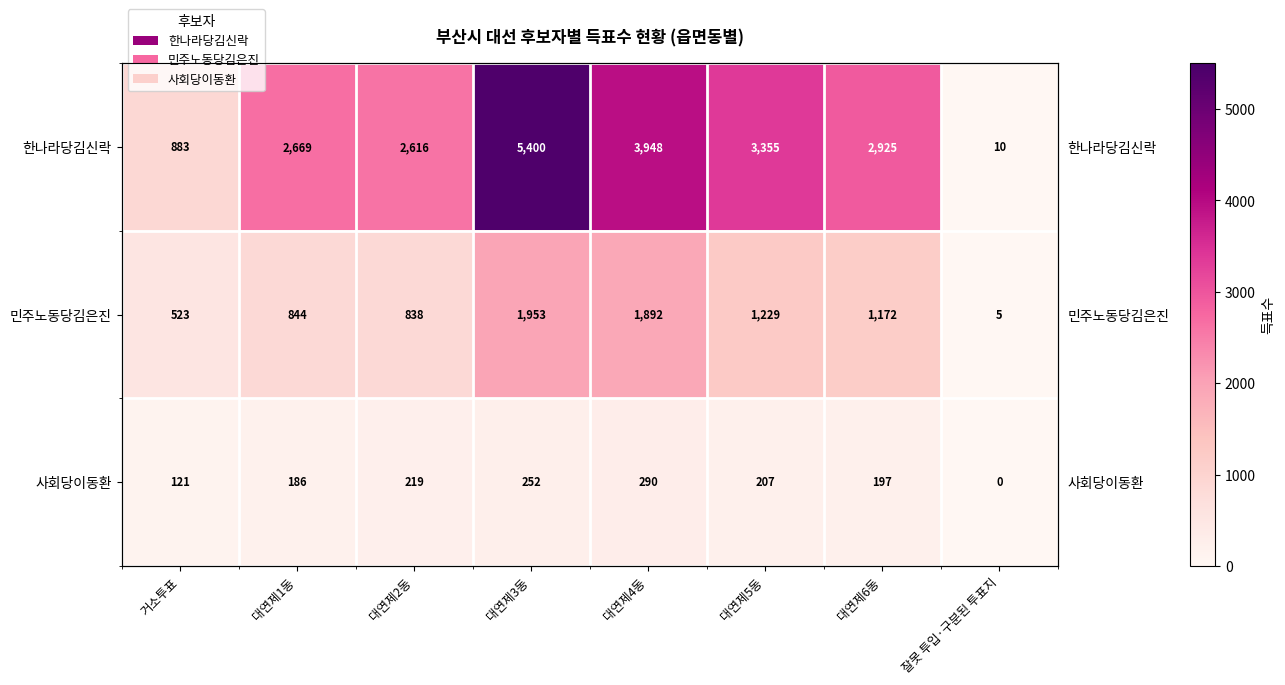

What is the difference between the maximum and minimum values in the 한나라당김신락 series?

5390